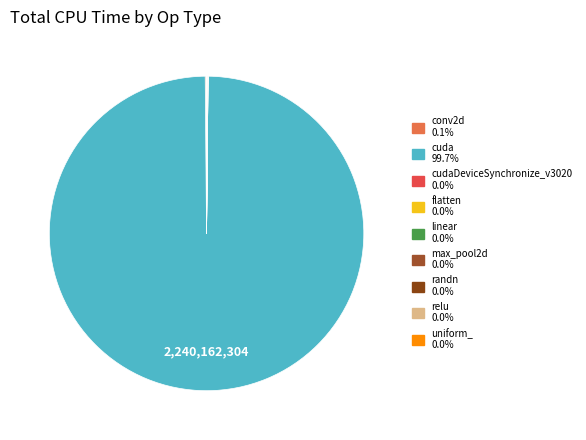

Which slice is the largest?

cuda